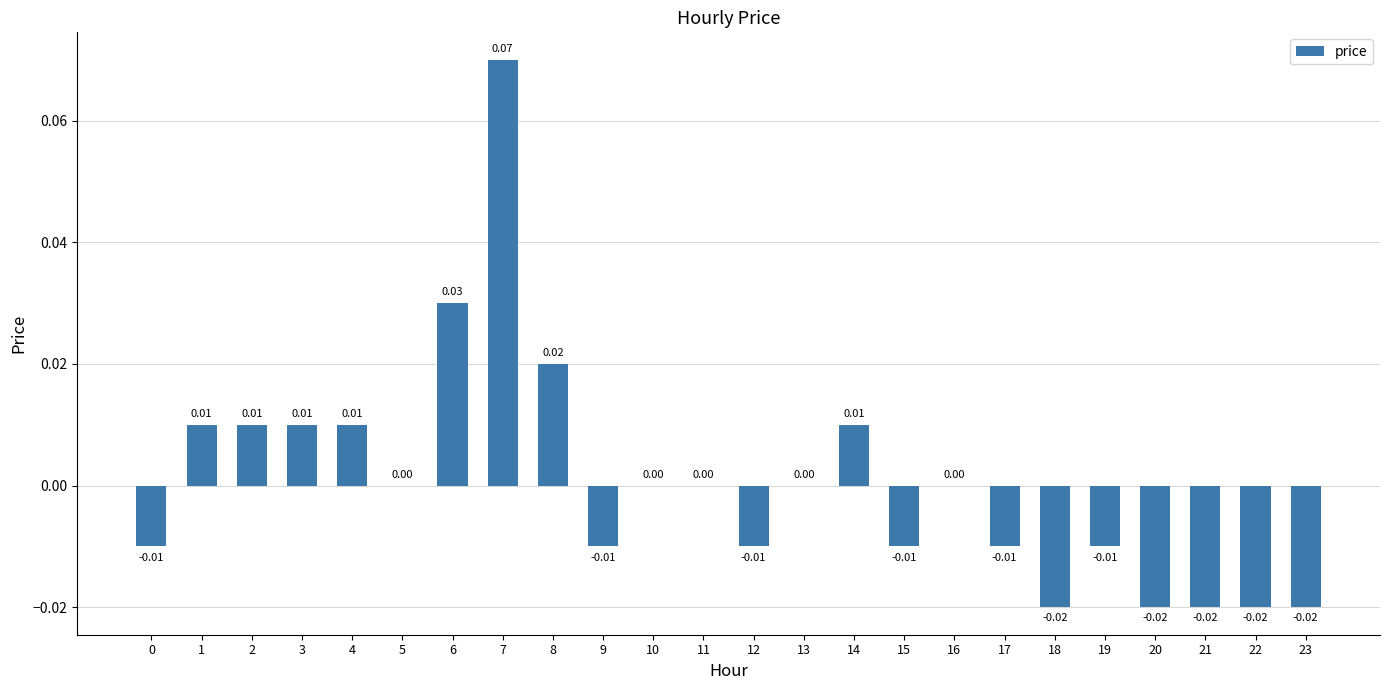

Which has a higher value, 8 or 12?

8